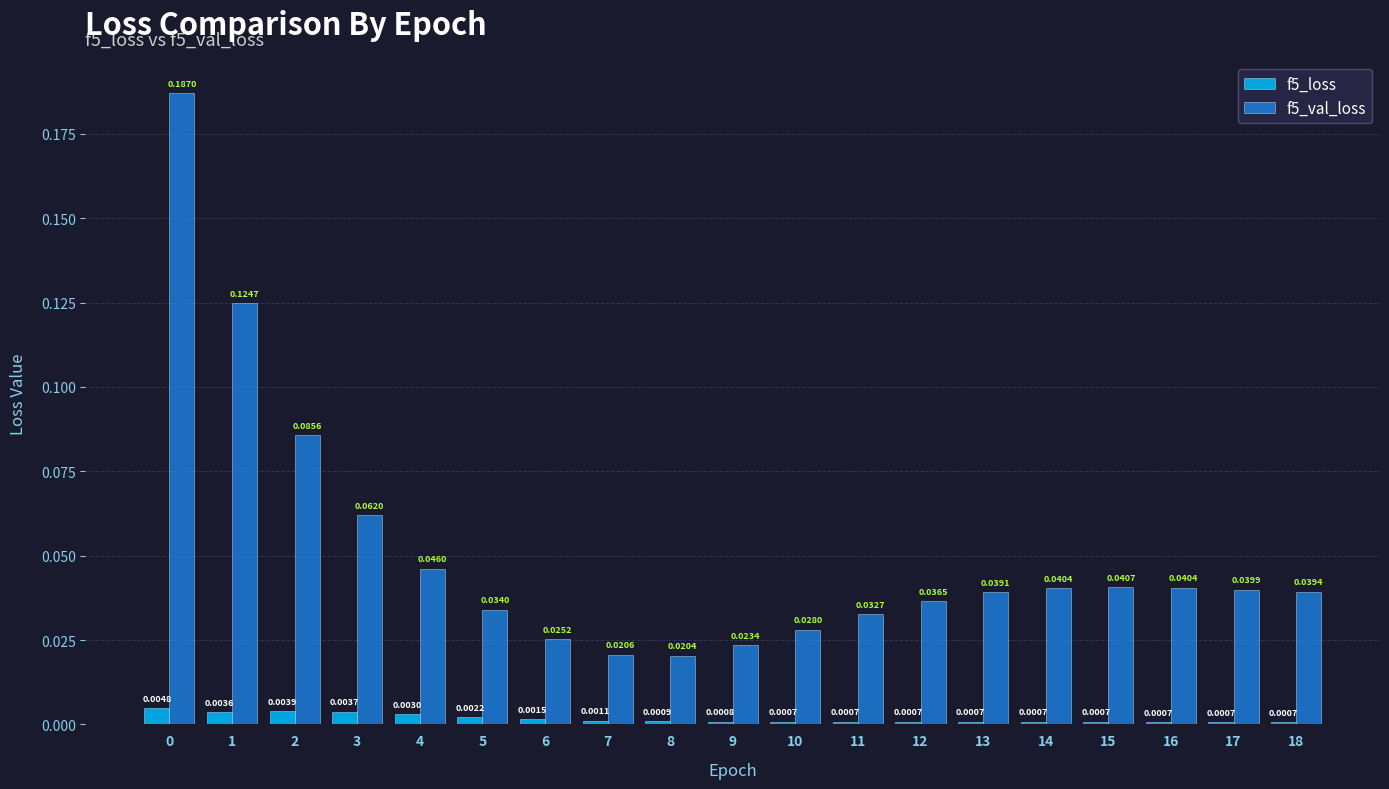

At how many categories does at least one series exceed 0?

19